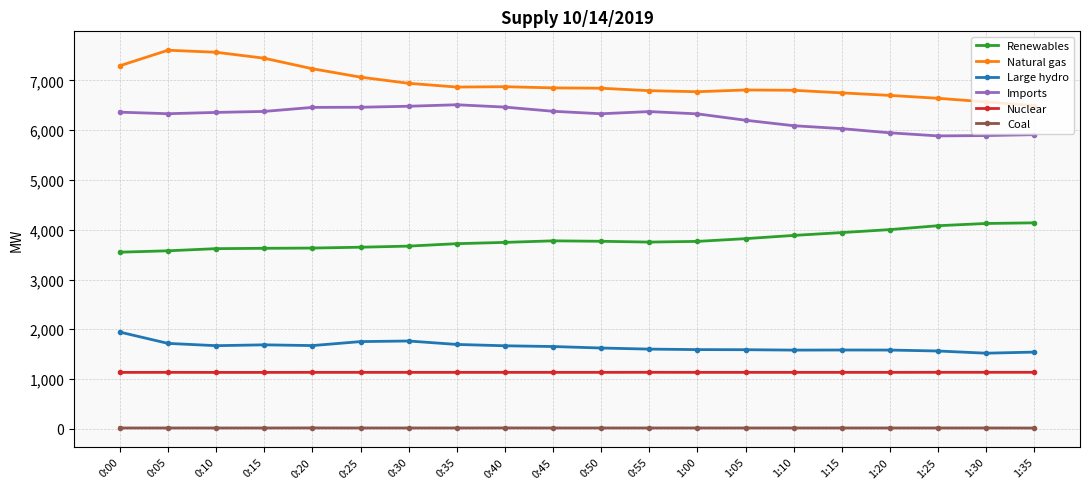

How many lines are shown in the chart?

6